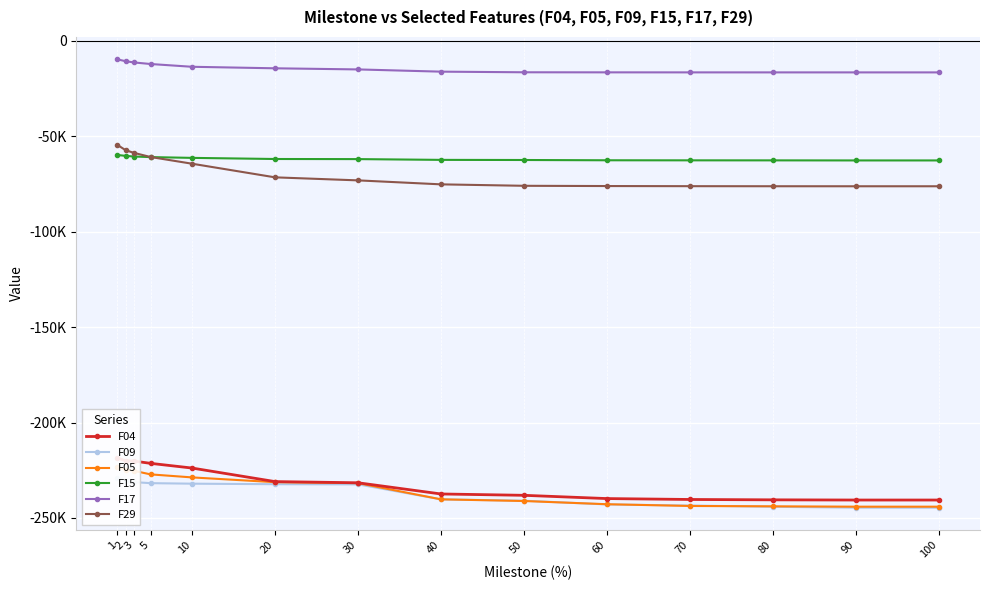

The F09 series shows -244135.0 at 80. True or false?

True